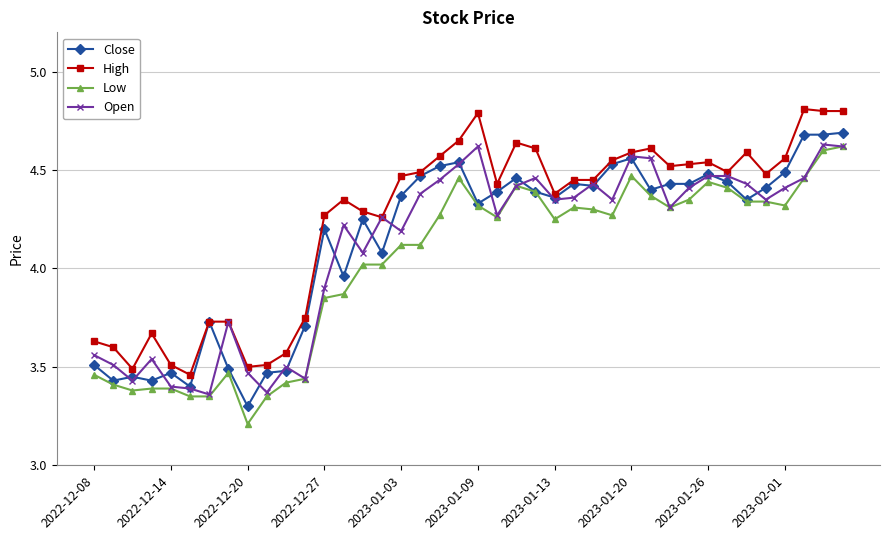

True or false: High has more than 1 points higher than both neighbors.

True